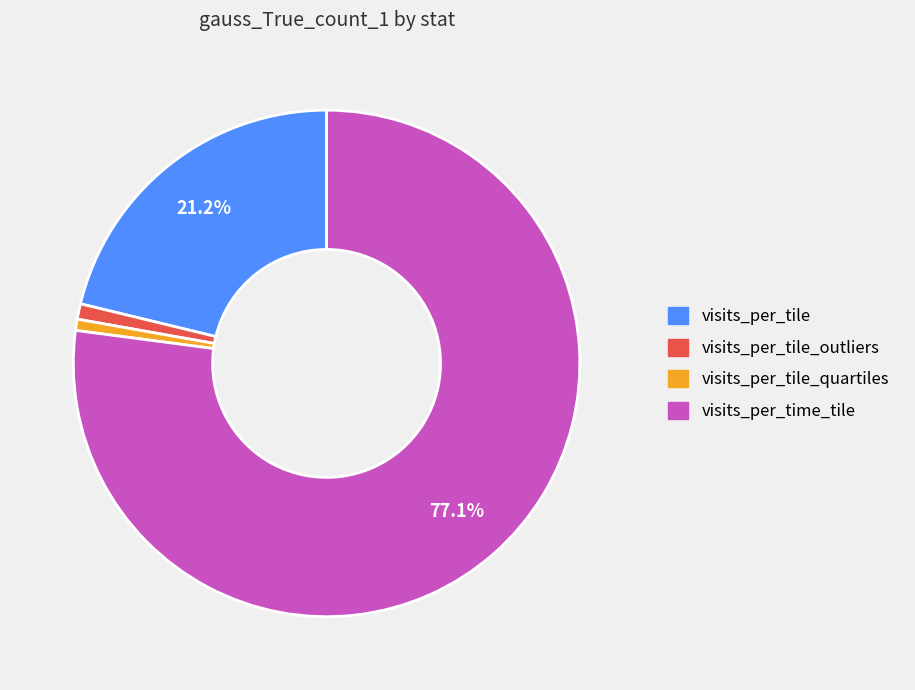

How many segments does this pie chart have?

4